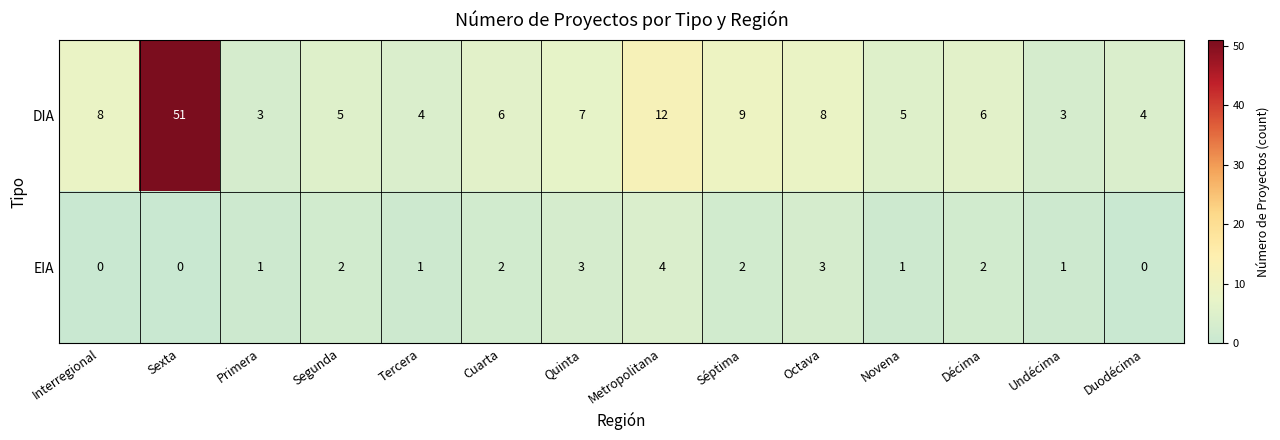

Reading left to right, what are all the values shown in this chart?

DIA: 8	51	3	5	4	6	7	12	9	8	5	6	3	4
EIA: 0	0	1	2	1	2	3	4	2	3	1	2	1	0